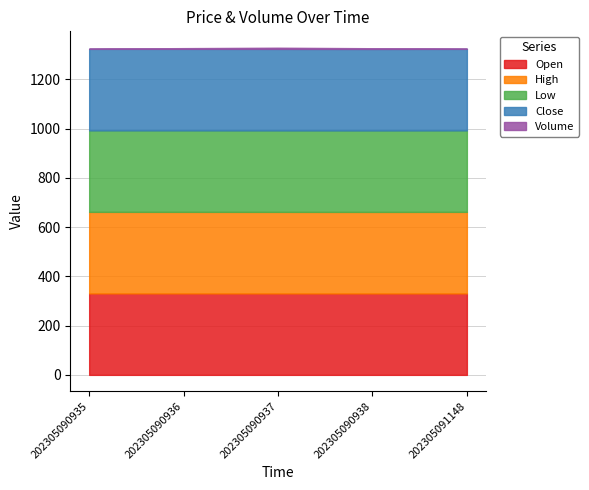

How many values in the Volume series exceed 3?

1